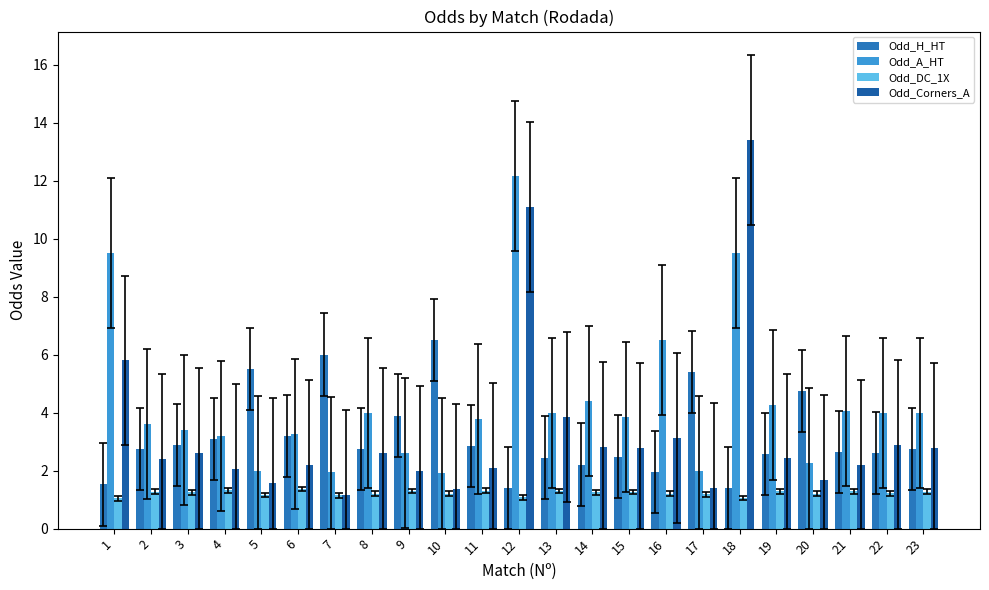

True or false: Odd_H_HT has a value of 1.4 at 12.

True